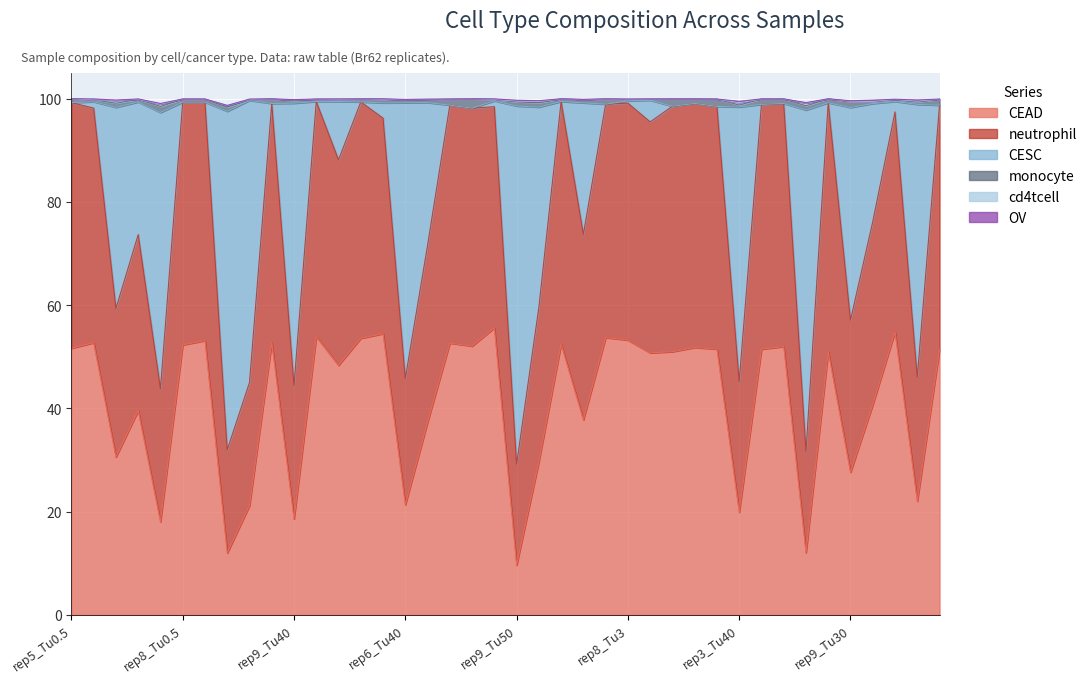

What is the average value of the OV series?

0.1